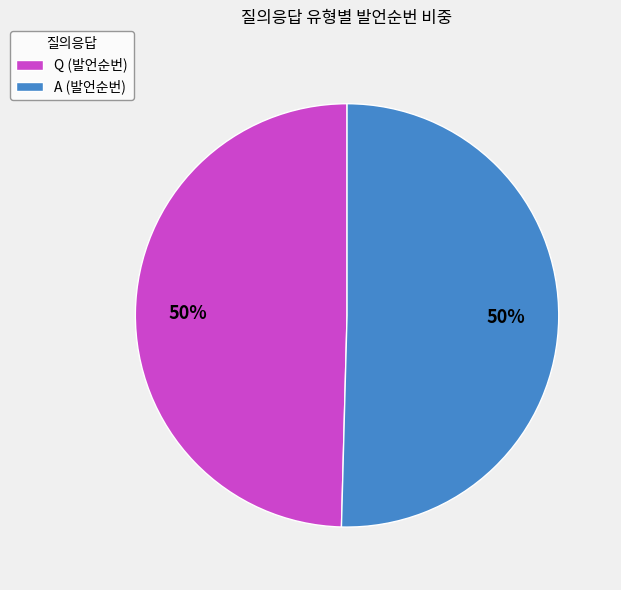

The Q (발언순번) slice represents 50% of the pie. True or false?

True